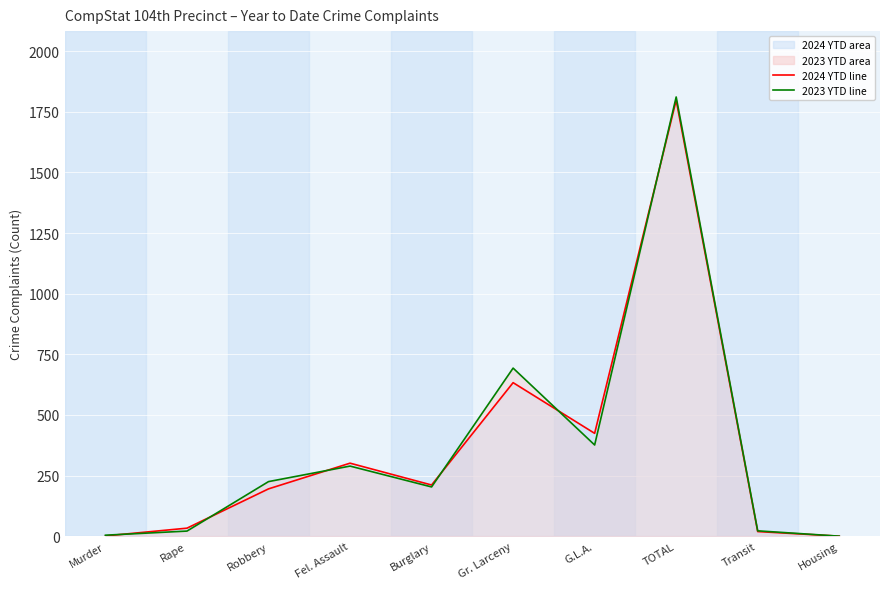

At which label is 2023 Year to Date line closest to 905?

Gr. Larceny